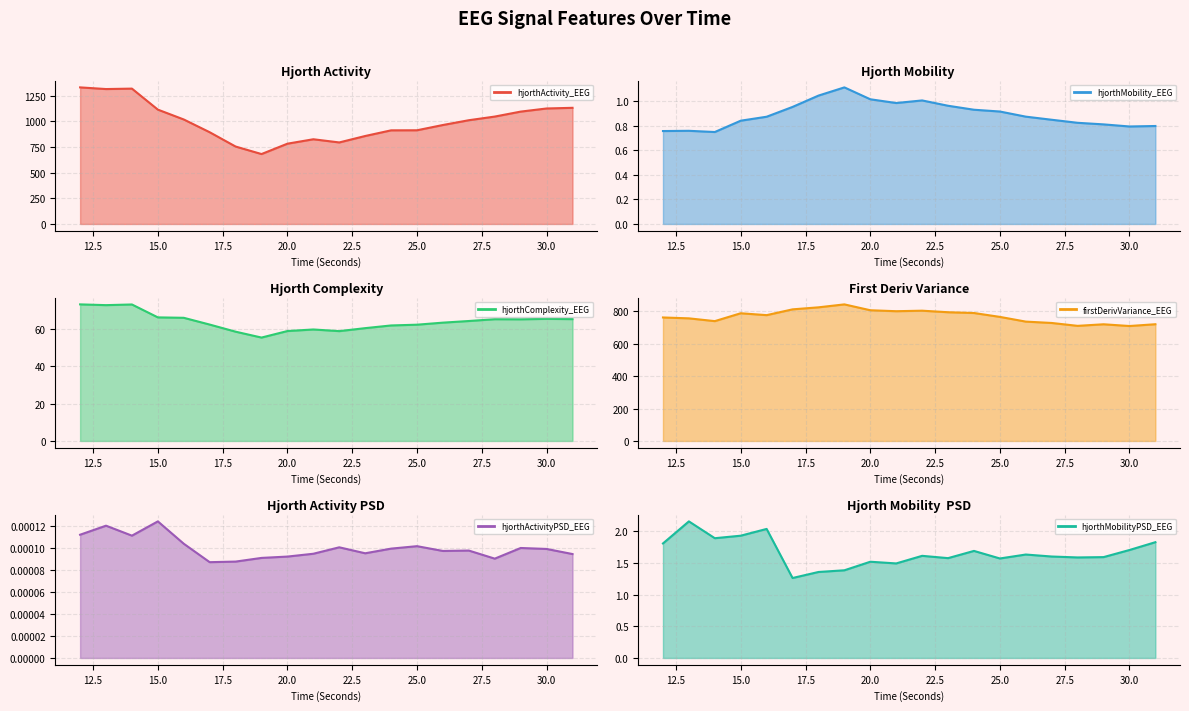

What is the maximum value for firstDerivVariance_EEG?

841.9